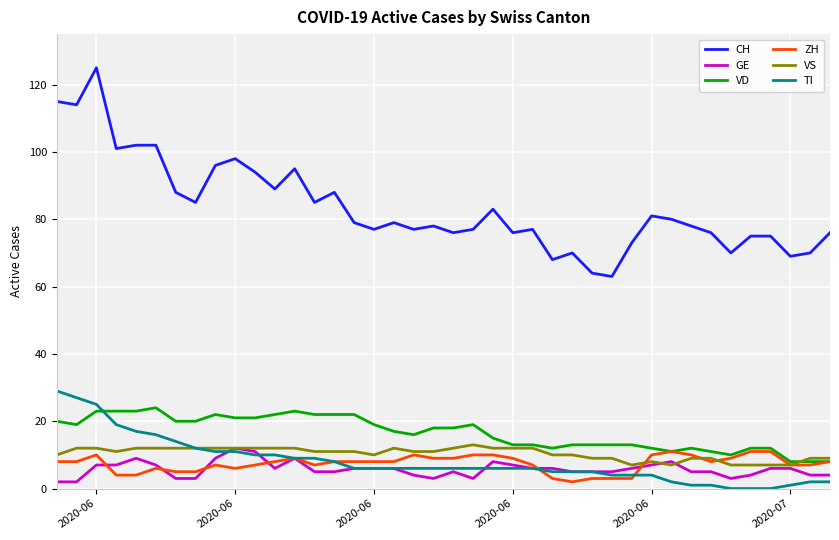

Which series has the widest spread of values?

CH